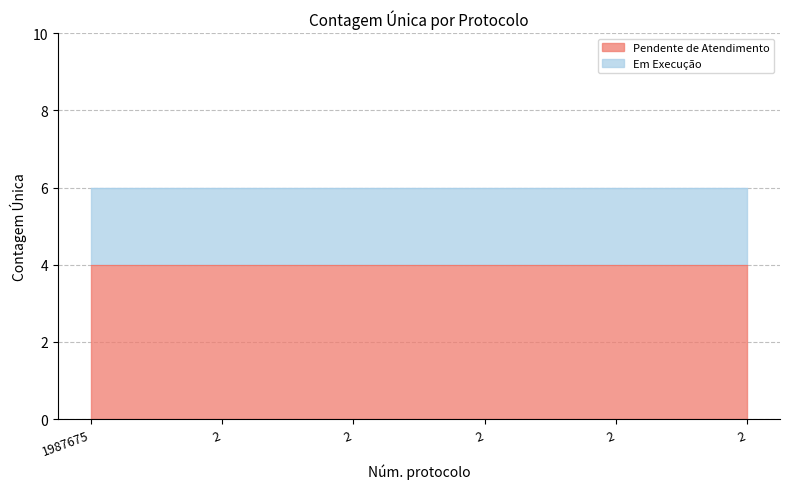

Which category has the highest value across all series?

1987675